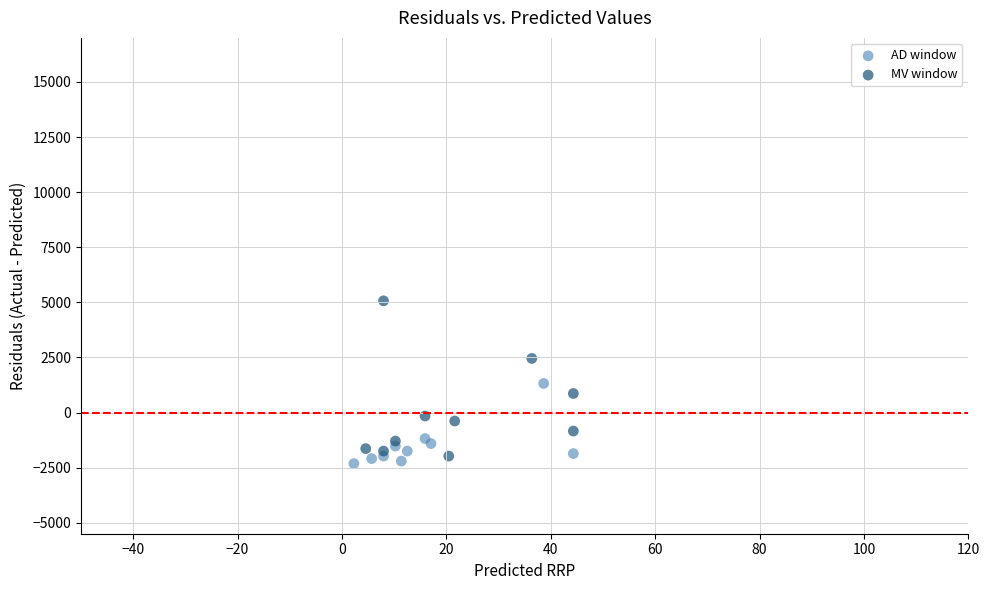

Which series reaches the minimum Y coordinate?

AD window